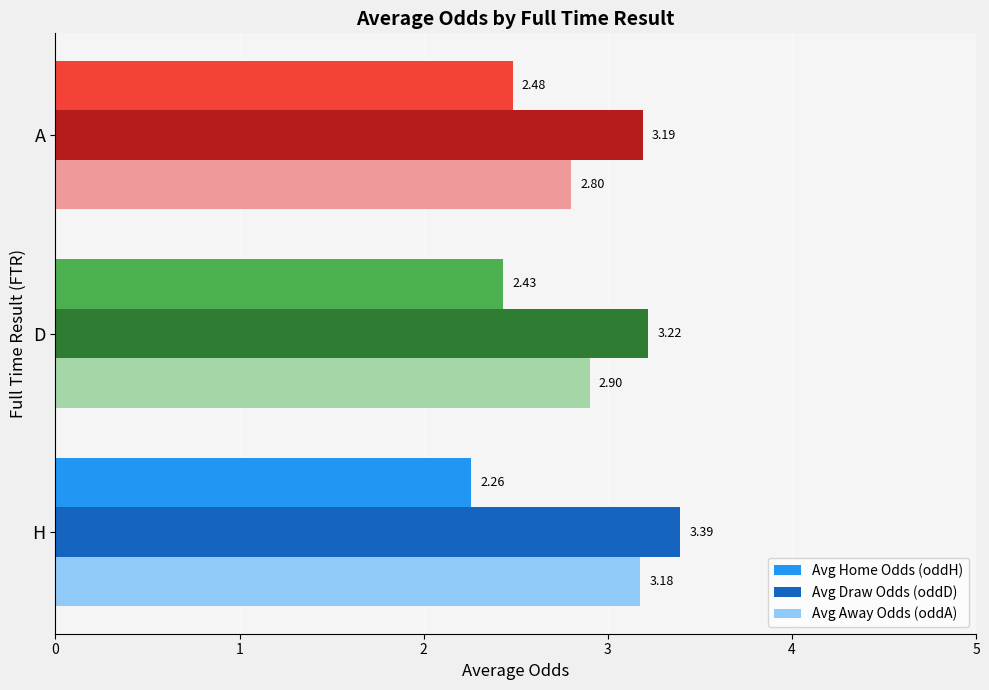

Between H and A, which series saw the biggest shift?

Avg Away Odds (oddA)